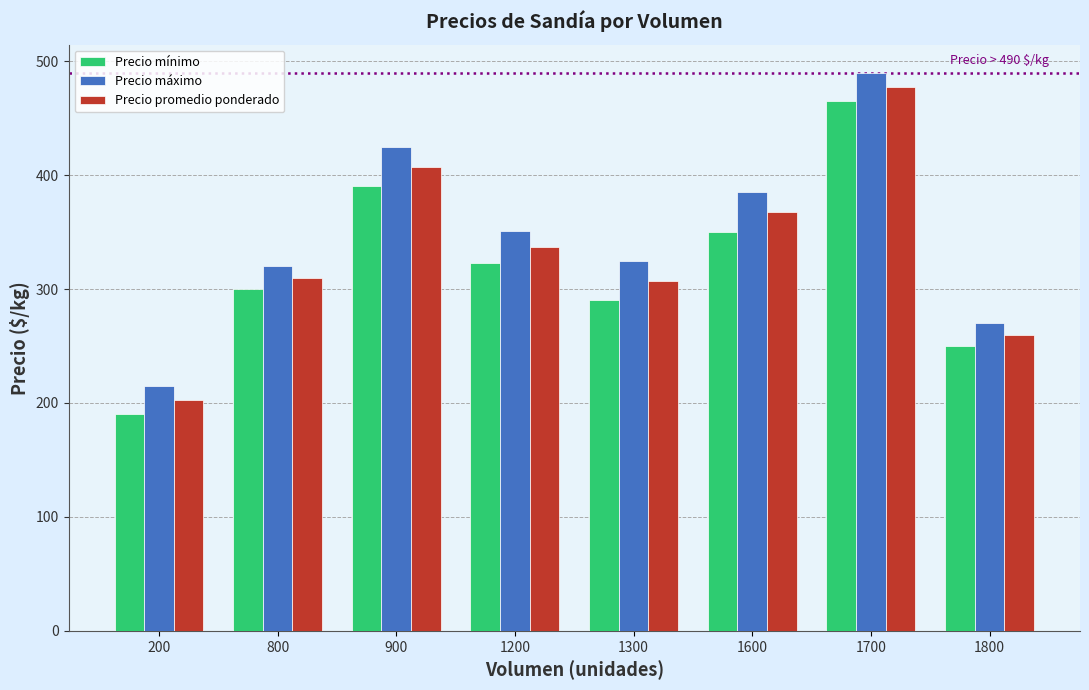

List the series in order of their peak value, lowest first.

Precio mínimo, Precio promedio ponderado, Precio máximo